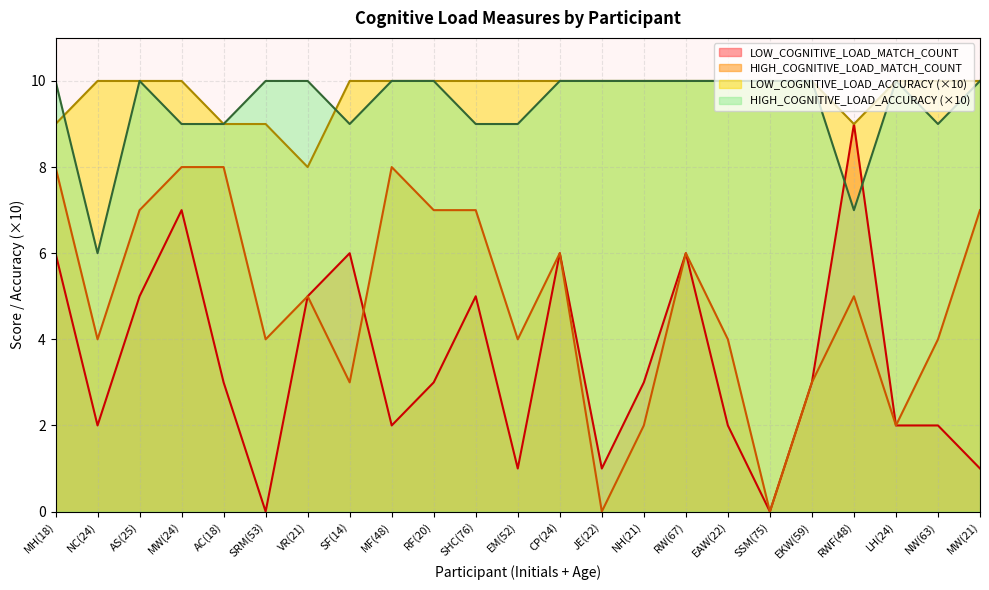

At which category is the sum across all series the highest?

MW(24)